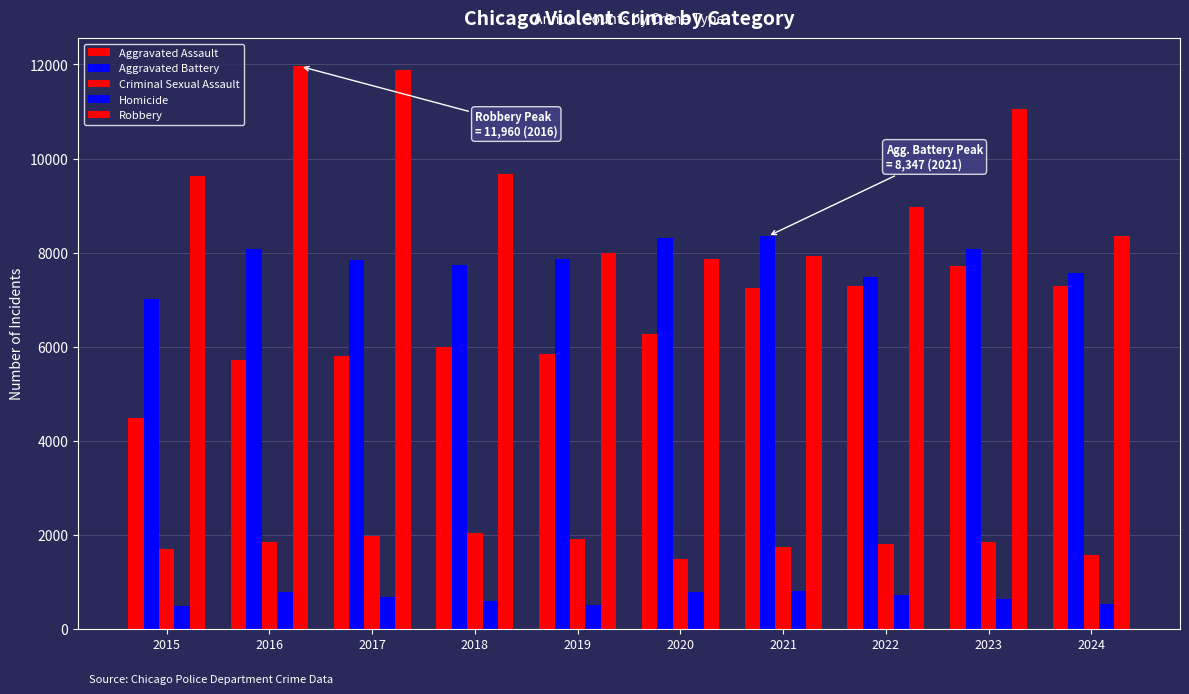

Reading right to left, extract all data points from this chart.

Aggravated Assault: 2024=7283	2023=7712	2022=7280	2021=7242	2020=6265	2019=5841	2018=6002	2017=5793	2016=5713	2015=4480
Aggravated Battery: 2024=7560	2023=8078	2022=7491	2021=8347	2020=8321	2019=7858	2018=7735	2017=7845	2016=8086	2015=7019
Criminal Sexual Assault: 2024=1579	2023=1845	2022=1810	2021=1746	2020=1494	2019=1921	2018=2039	2017=1979	2016=1854	2015=1705
Homicide: 2024=534	2023=626	2022=725	2021=804	2020=787	2019=499	2018=588	2017=672	2016=786	2015=496
Robbery: 2024=8362	2023=11053	2022=8963	2021=7920	2020=7855	2019=7995	2018=9681	2017=11880	2016=11960	2015=9638